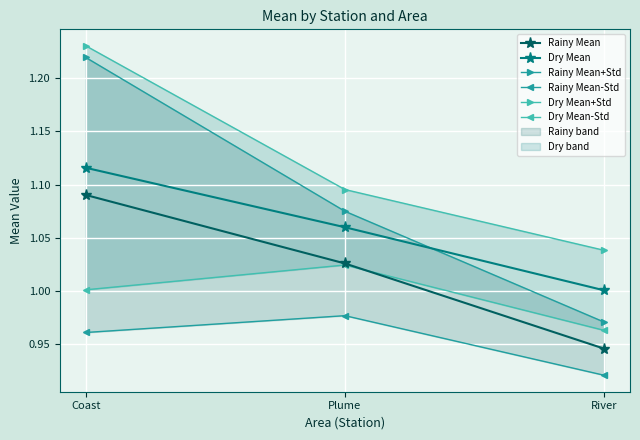

Which series has the largest range (max minus min)?

Rainy Mean+Std